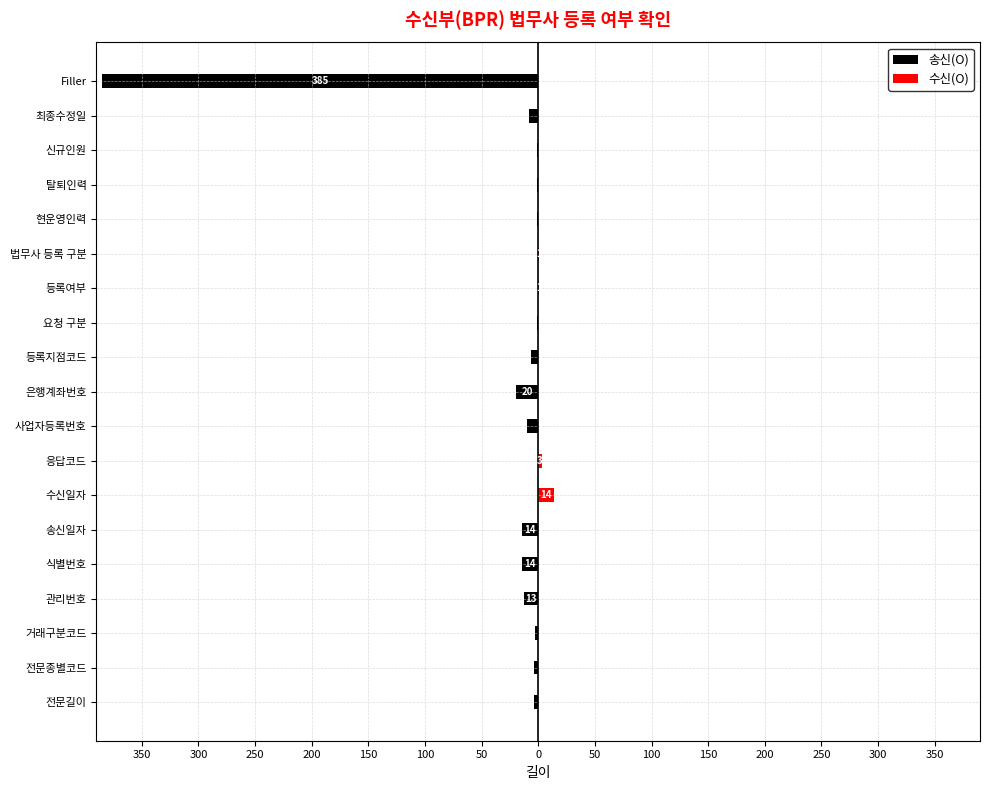

List the series in order of their overall mean, highest first.

수신(O), 송신(O)